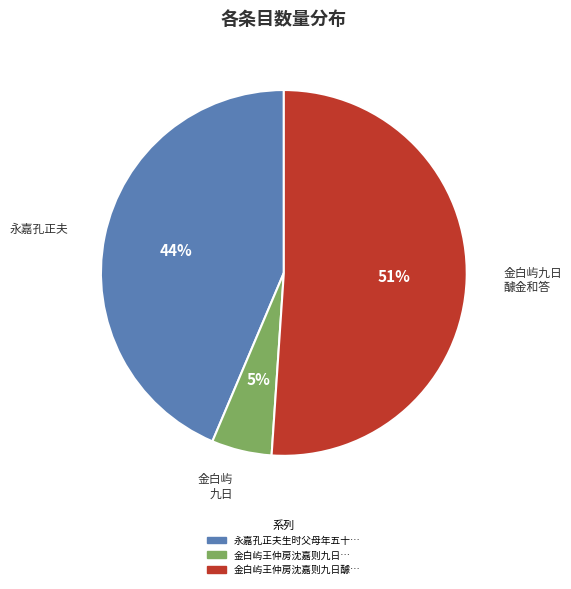

Is there a majority slice in this chart?

Yes